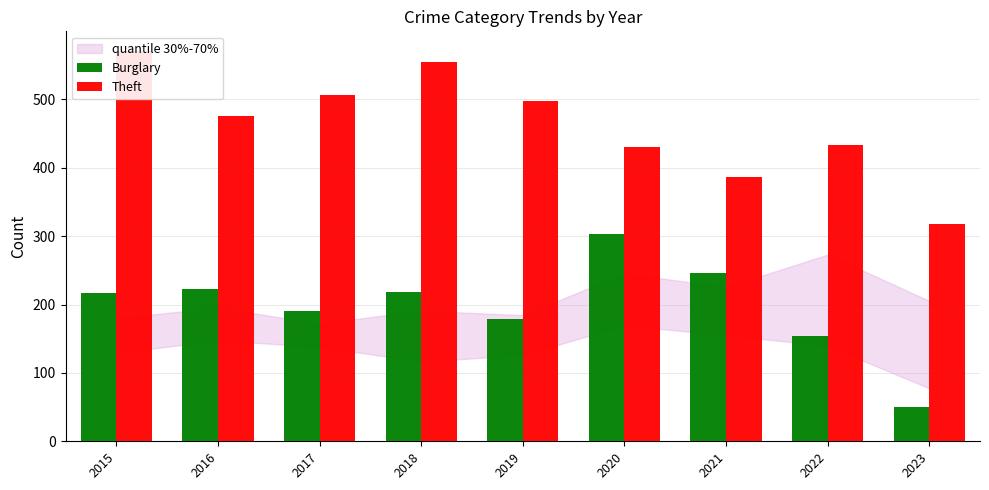

Which has a higher value, 2021 or 2019?

2021